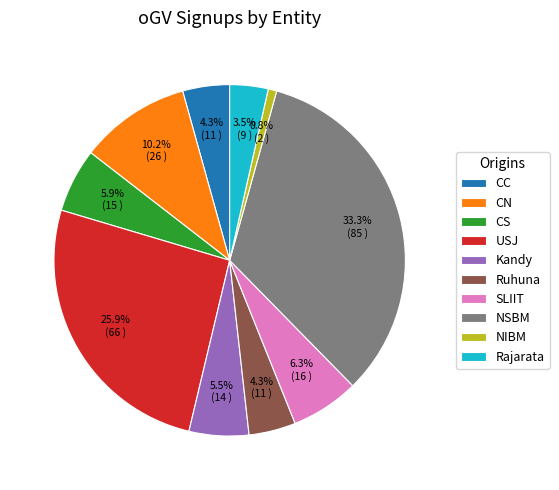

What is the ratio of the value at CS to the value at USJ?

0.2